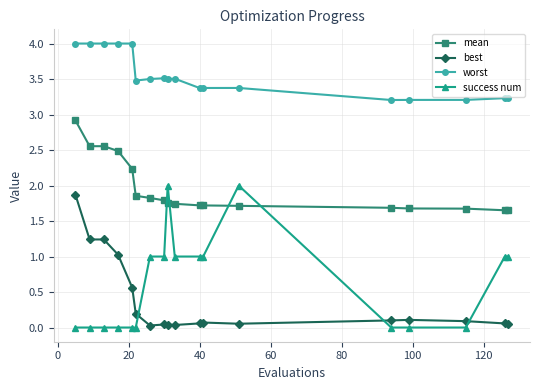

Does the chart have visible grid lines?

Yes